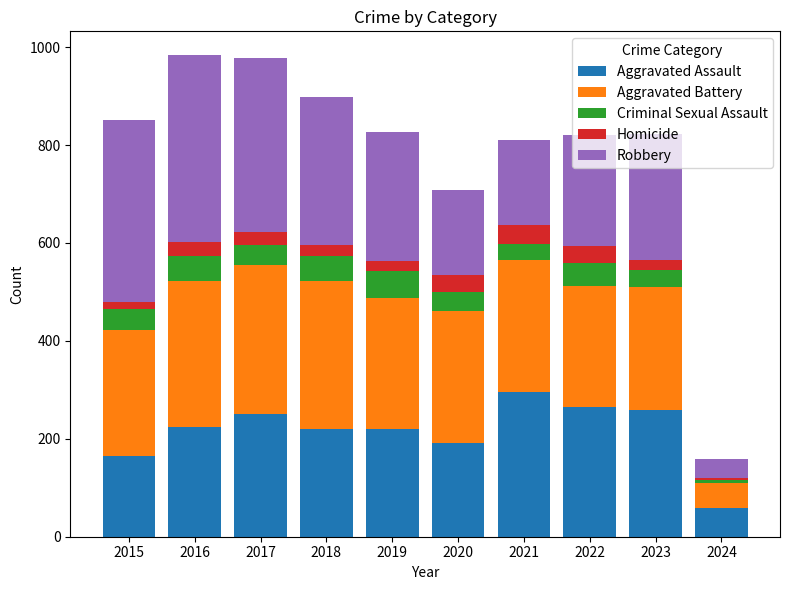

What is the total value across all series at 2016?

983